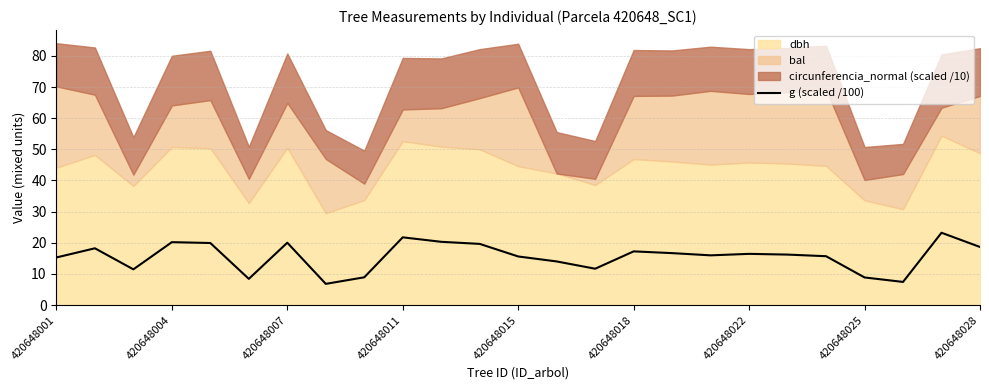

How many values are below 16?

12